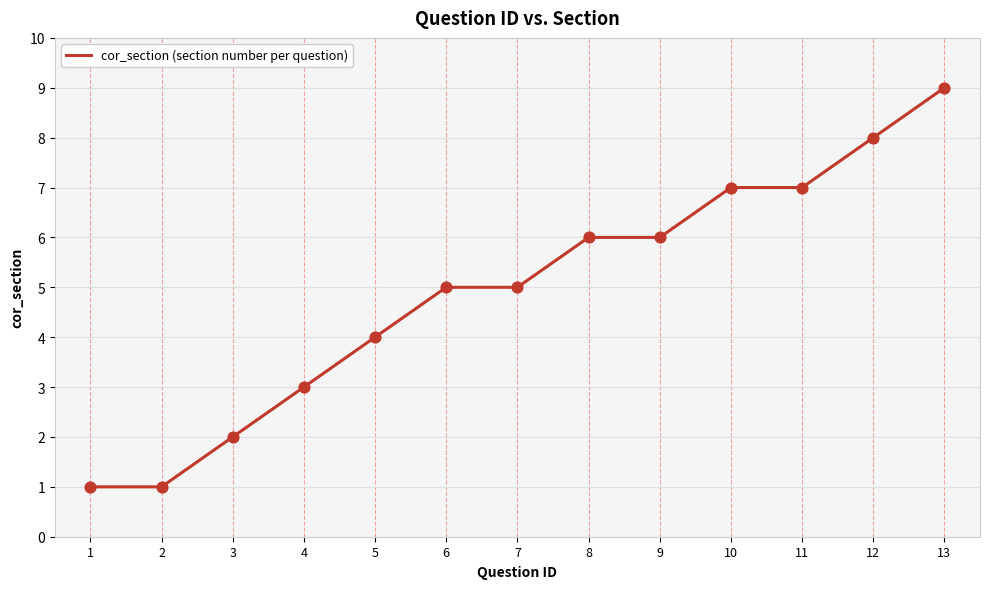

Between 13 and 9, which is larger?

13